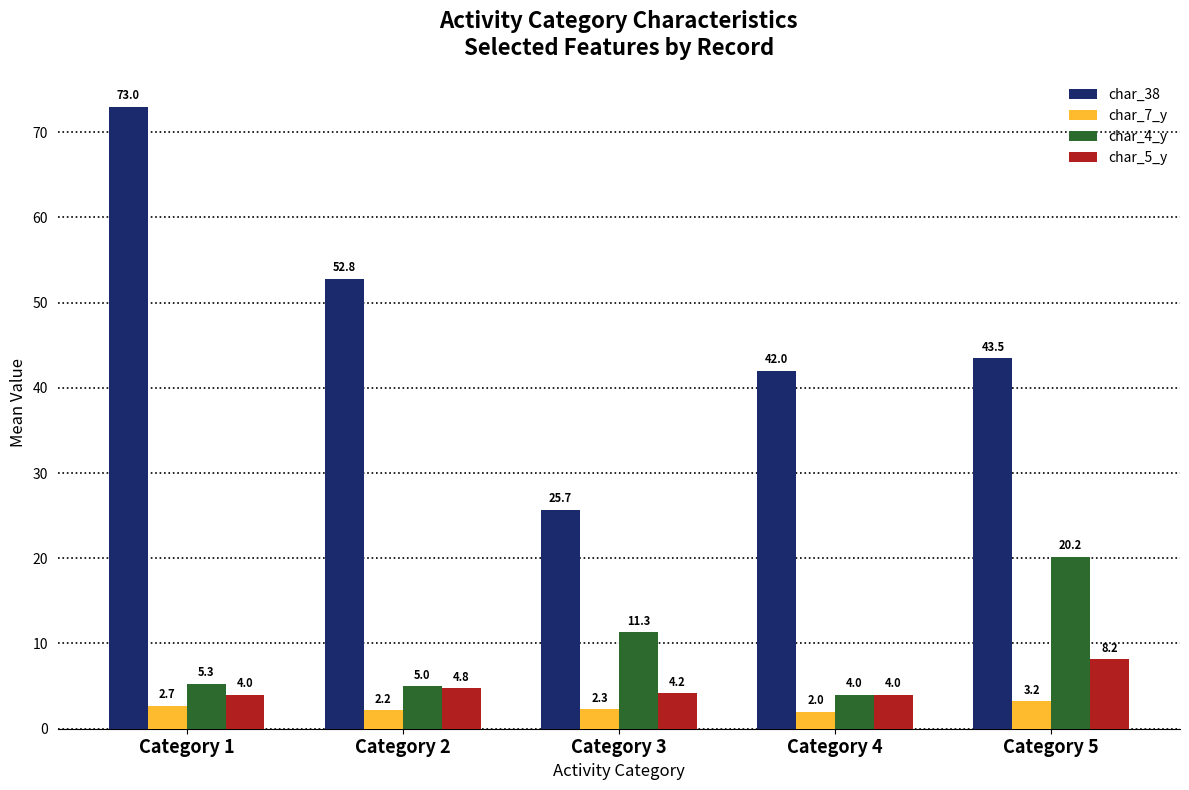

At how many categories does at least one series exceed 38?

4